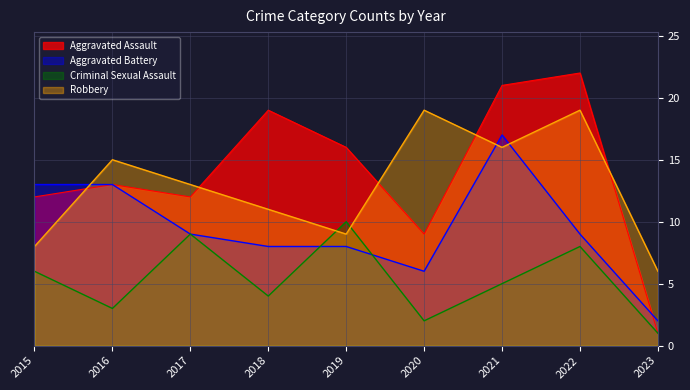

How many times do Robbery and Criminal Sexual Assault cross each other?

2